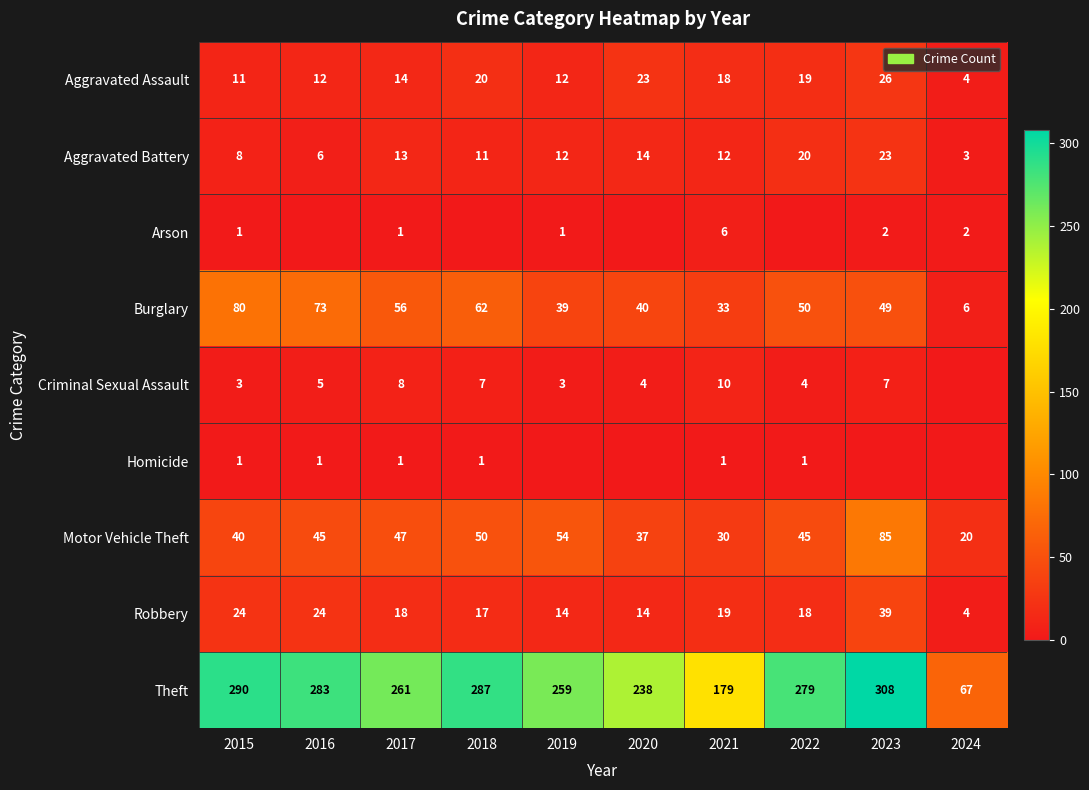

What is the sum of the Aggravated Assault values at 2015 and 2016?

23